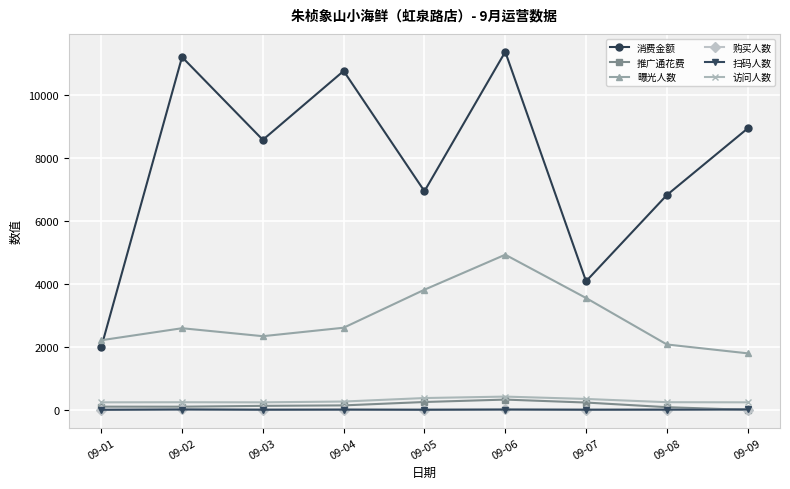

What is the sum of the 推广通花费 values at 09-09 and 09-07?

232.1